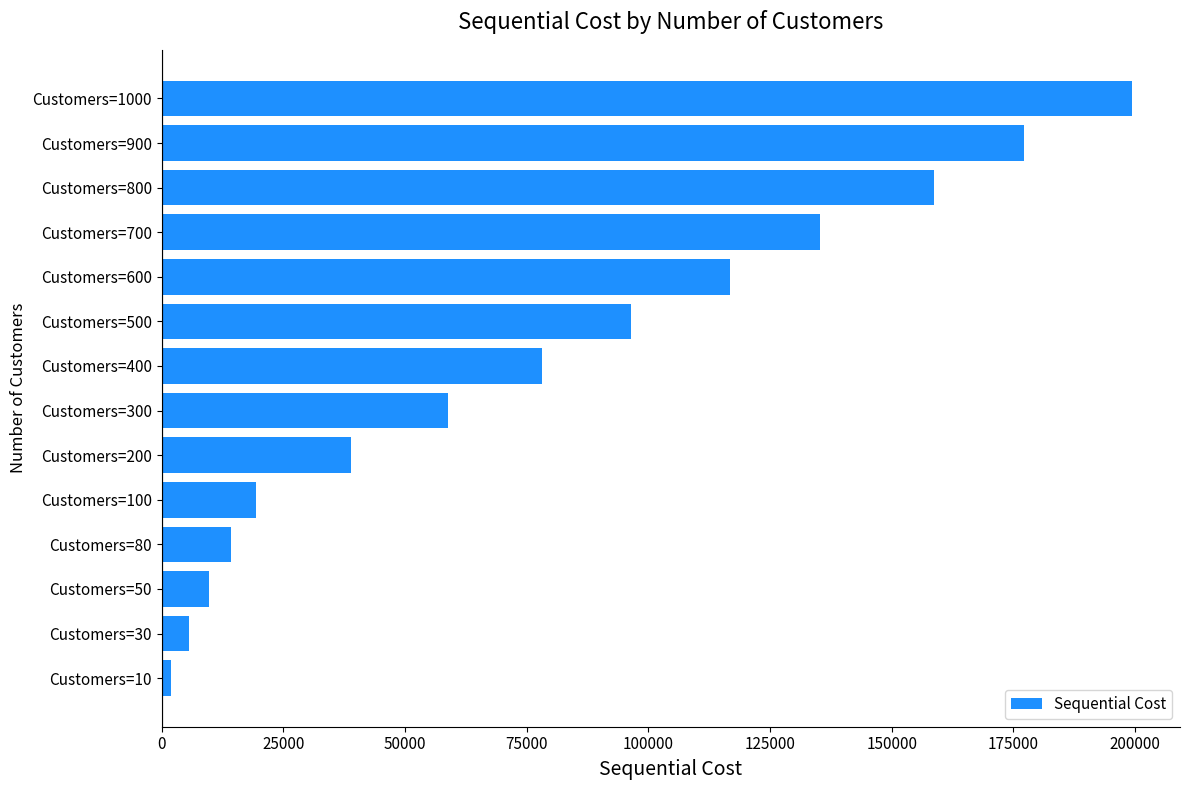

What is the difference between the second highest and second lowest values?

171636